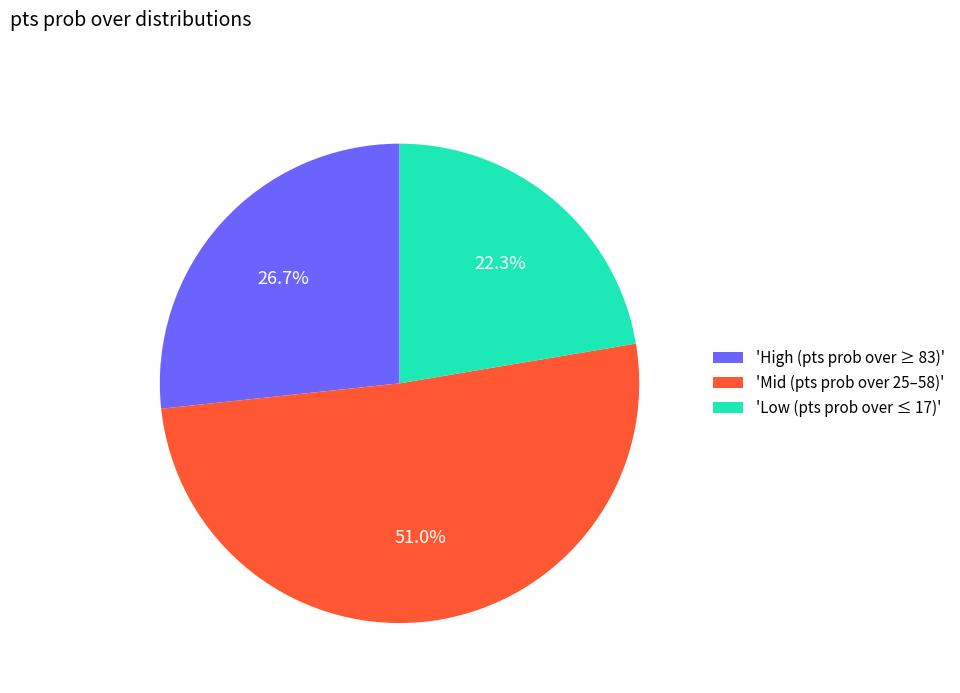

What is the largest slice in the pie chart?

'Mid (pts prob over 25–58)'